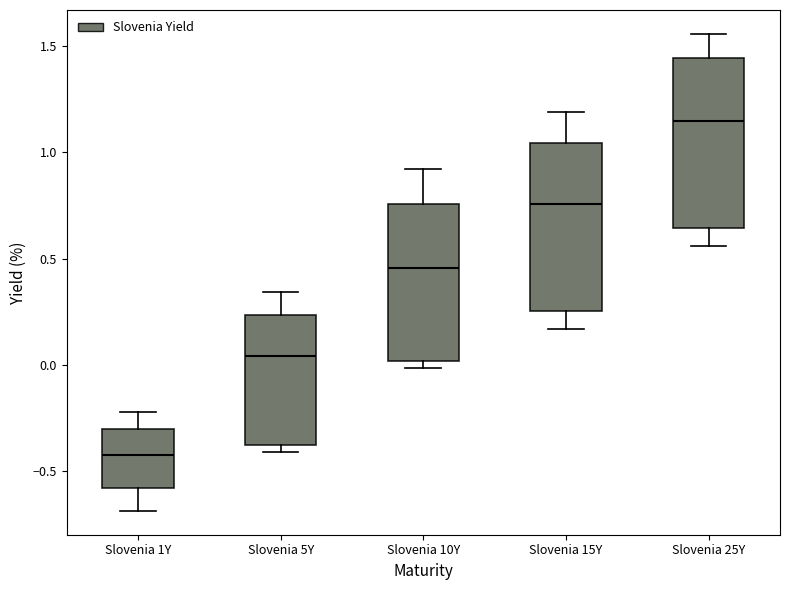

Where is the lower edge of the box for Slovenia 1Y on the y-axis? The values are not printed on the chart, so give them approximately, as read against the axis.

-0.60